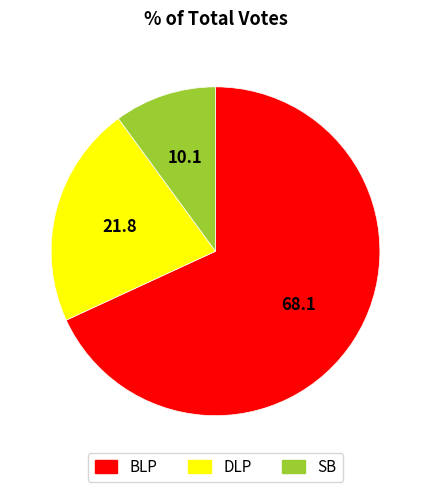

Is there any slice that represents more than half of the pie?

Yes